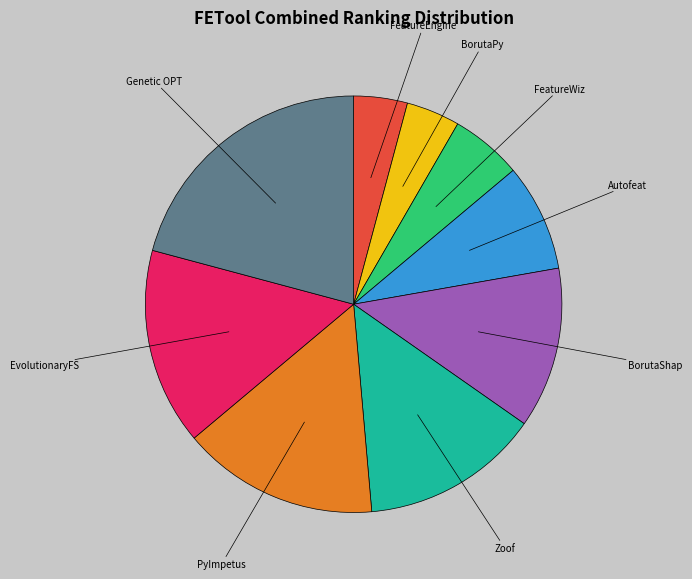

Is there any slice that represents more than half of the pie?

No